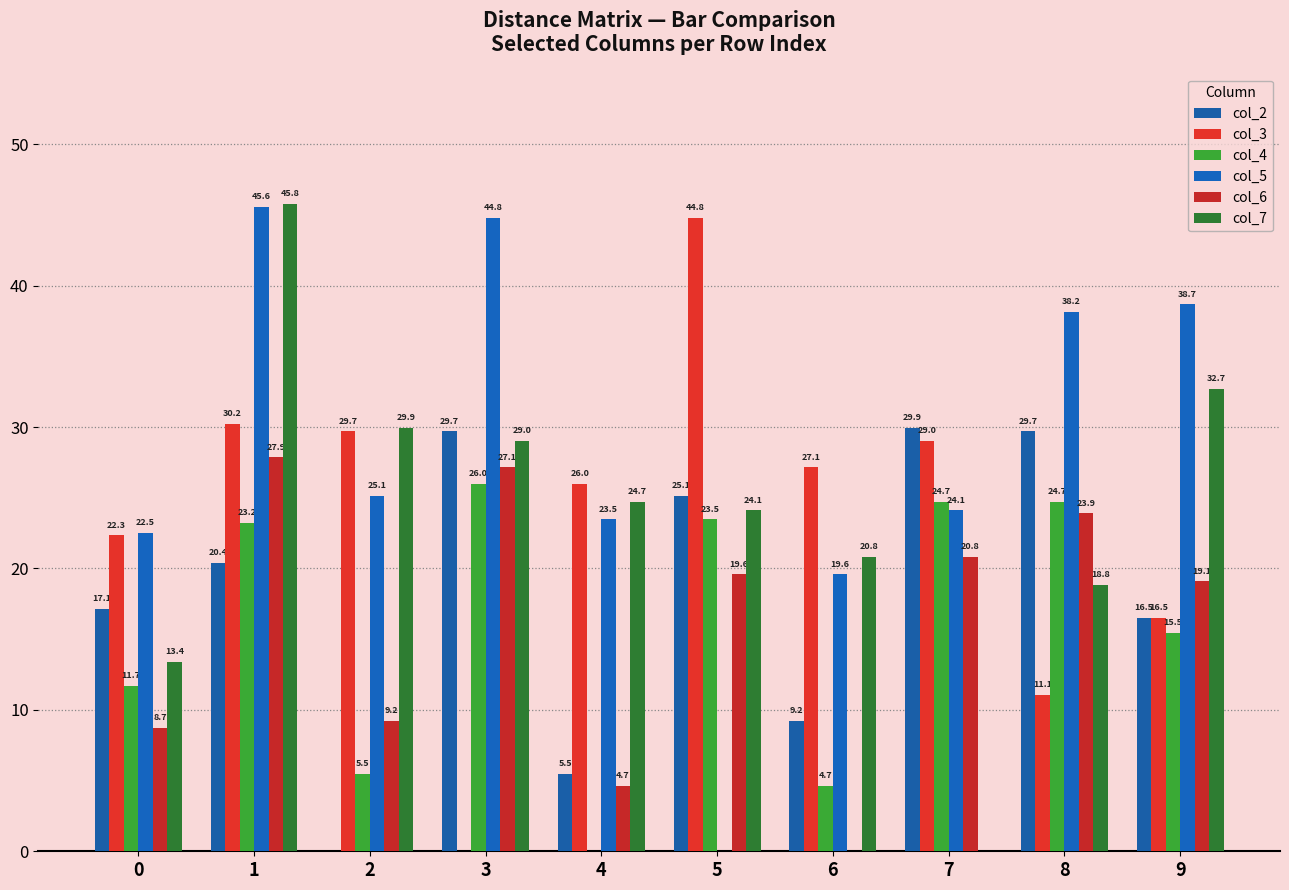

What is the value of the col_5 bar at the 2nd from the left?

45.6